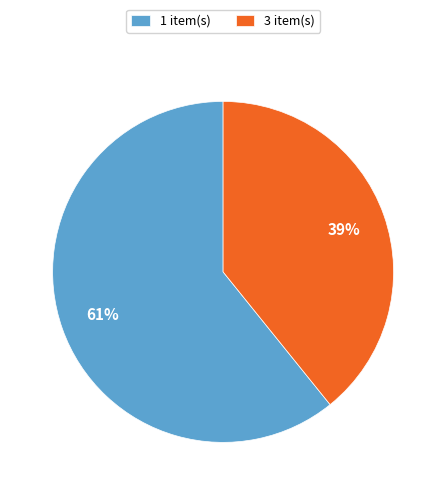

To the nearest percent, what is the combined percentage of 3 item(s) and 1 item(s)?

100%